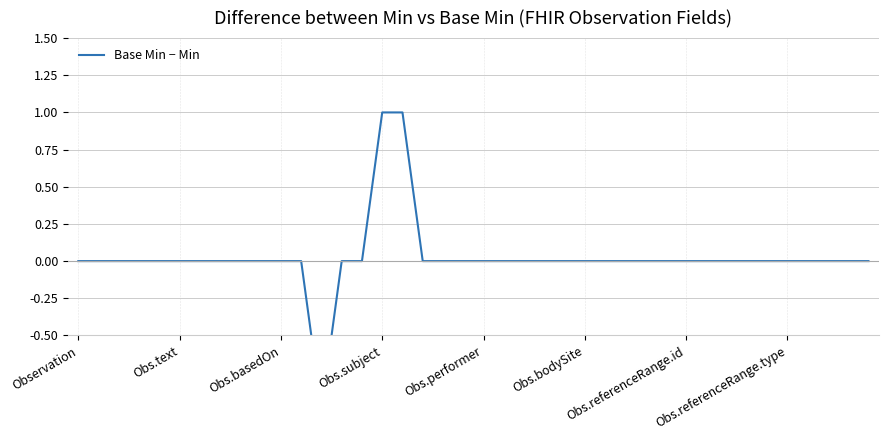

What is the difference between the maximum and second lowest values?

1